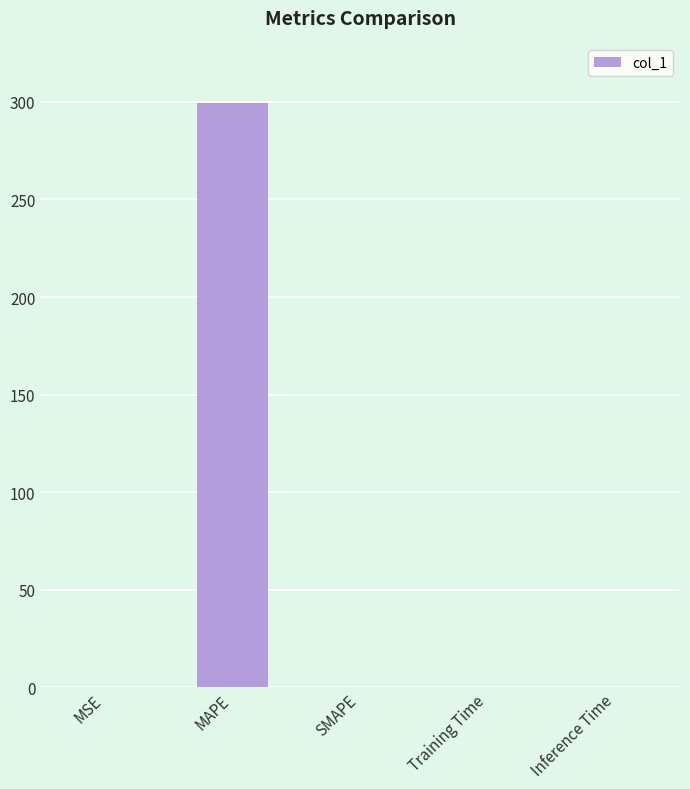

What is the difference between the values at MAPE and SMAPE?

299.4